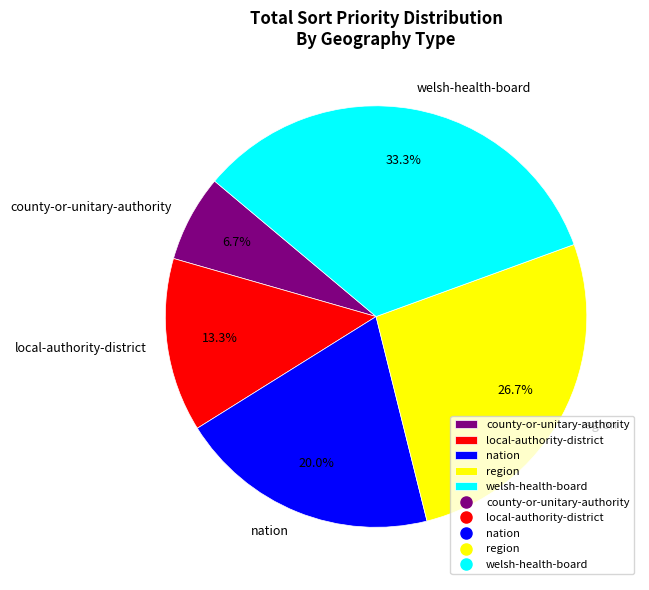

To the nearest percent, what is the combined percentage of welsh-health-board and local-authority-district?

47%